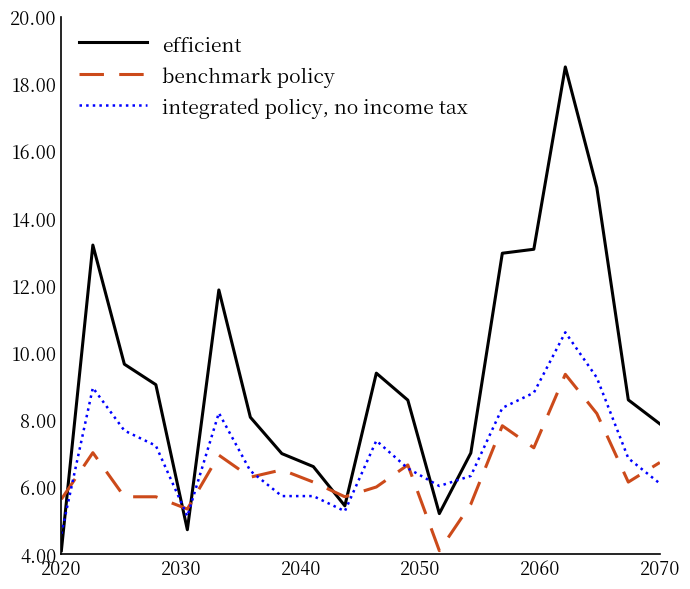

Rank the series by their average value, from highest to lowest.

efficient, integrated policy, no income tax, benchmark policy